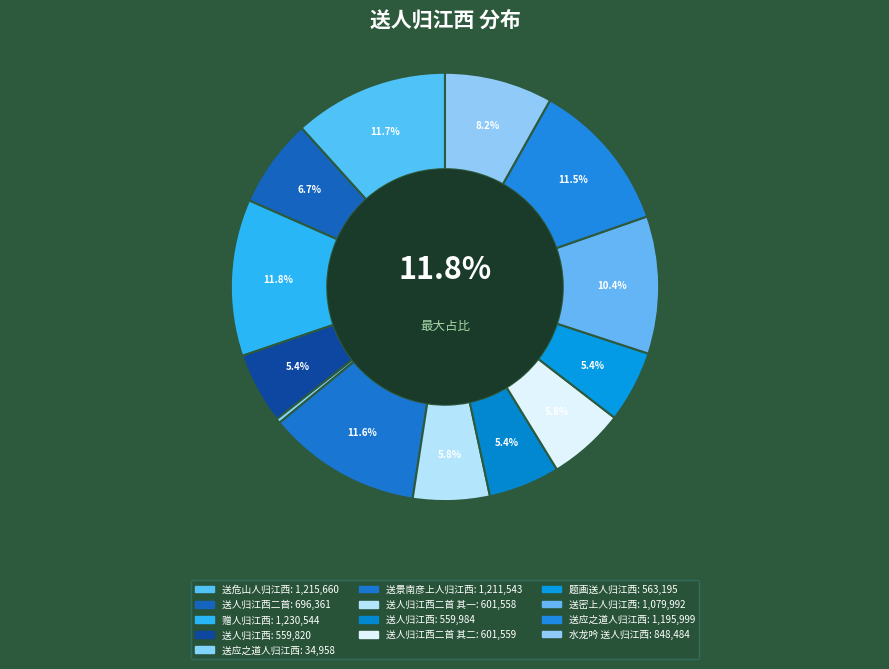

To the nearest percent, what is the combined percentage of 送应之道人归江西 and 送人归江西?

6%